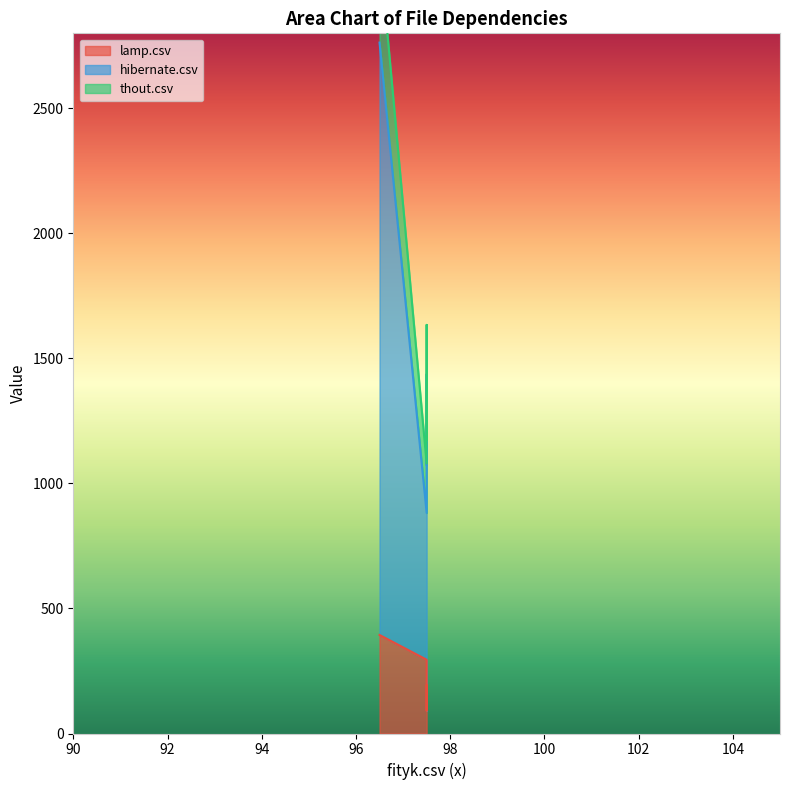

Which label corresponds to the largest value in the chart?

thout.csv